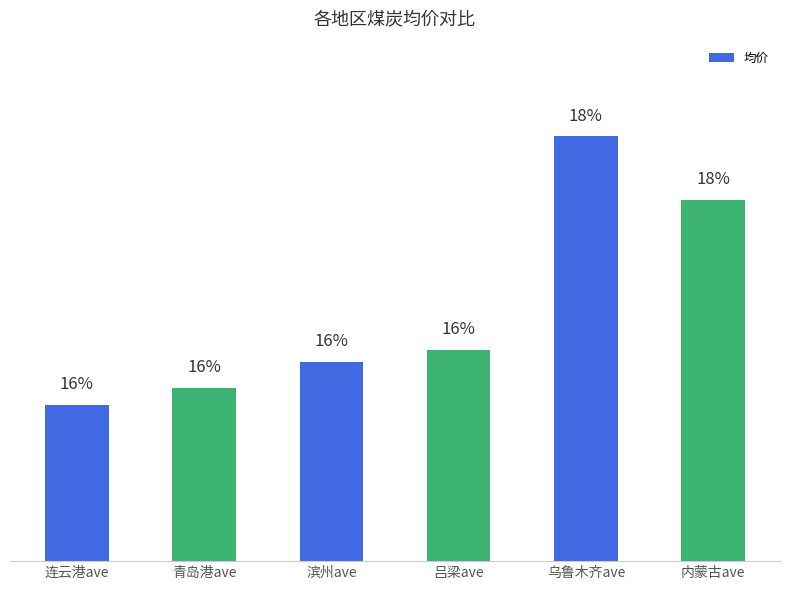

Does the chart contain any negative values?

No